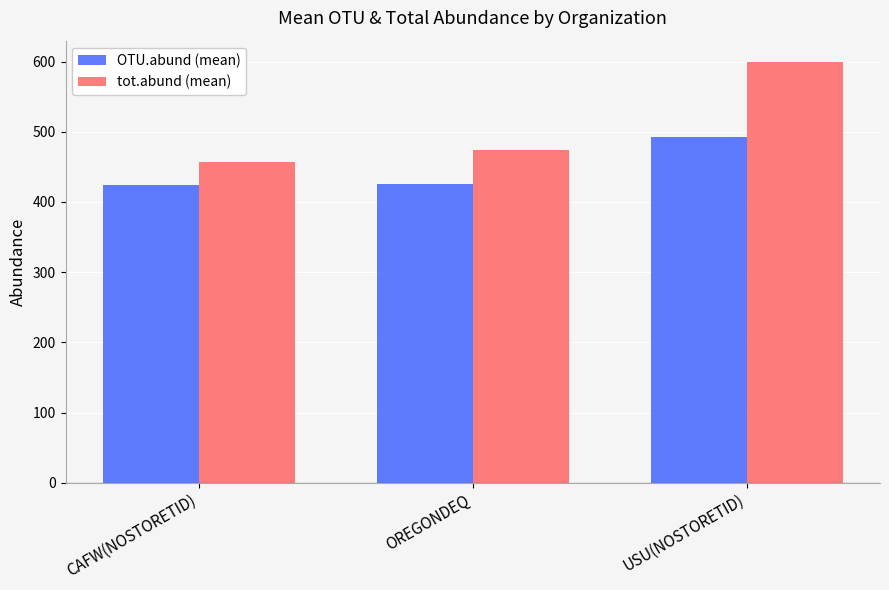

Are the bars grouped side by side (vs. stacked)?

Yes